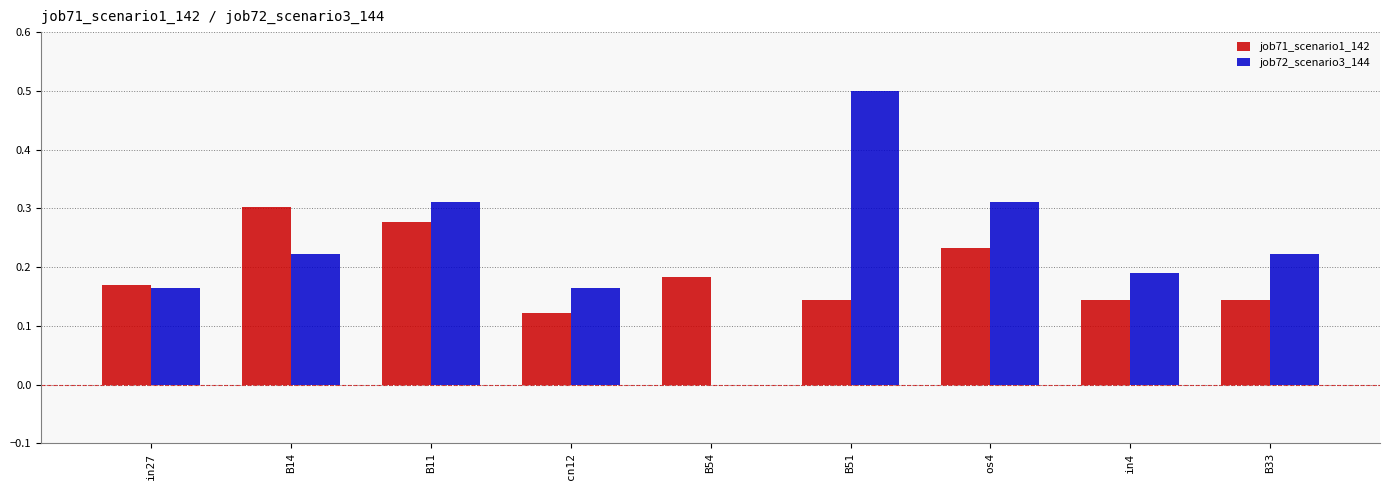

Is the value of job72_scenario3_144 at in4 greater than the value of job71_scenario1_142 at B51?

Yes